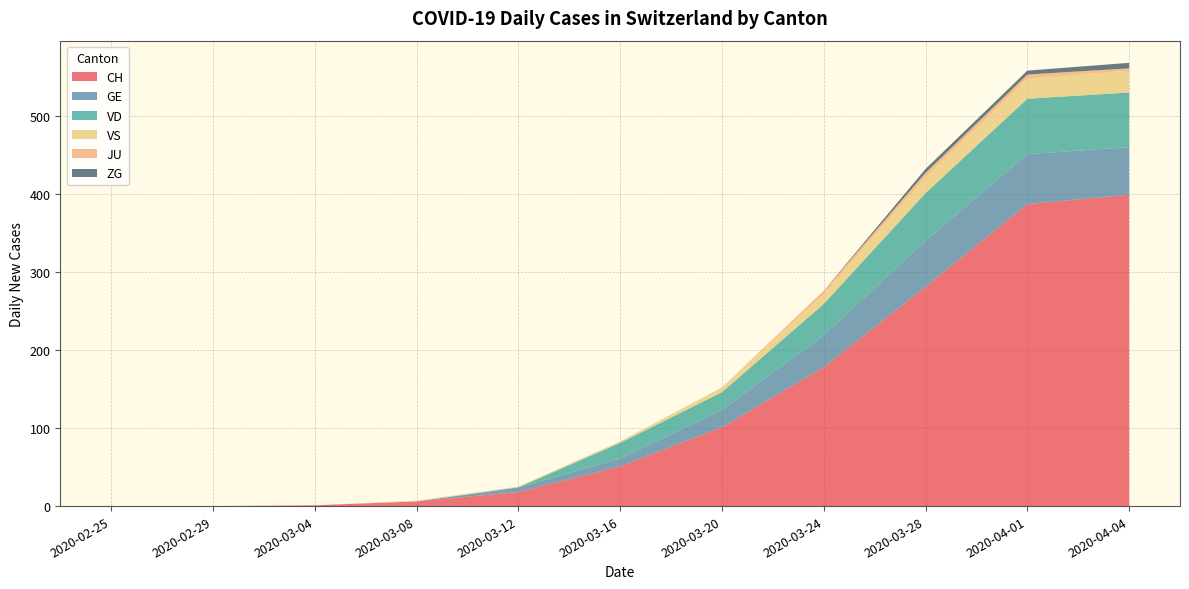

Reading left to right, what are all the values shown in this chart?

CH: 2020-02-25=0	2020-02-29=0	2020-03-04=1	2020-03-08=6	2020-03-12=18	2020-03-16=51	2020-03-20=101	2020-03-24=178	2020-03-28=281	2020-04-01=387	2020-04-04=399
GE: 2020-02-25=0	2020-02-29=0	2020-03-04=0	2020-03-08=0	2020-03-12=6	2020-03-16=10	2020-03-20=22	2020-03-24=41	2020-03-28=59	2020-04-01=64	2020-04-04=61
VD: 2020-02-25=0	2020-02-29=0	2020-03-04=0	2020-03-08=0	2020-03-12=0	2020-03-16=20	2020-03-20=23	2020-03-24=40	2020-03-28=61	2020-04-01=71	2020-04-04=70
VS: 2020-02-25=0	2020-02-29=0	2020-03-04=0	2020-03-08=1	2020-03-12=1	2020-03-16=2	2020-03-20=6	2020-03-24=13	2020-03-28=21	2020-04-01=26	2020-04-04=28
JU: 2020-02-25=0	2020-02-29=0	2020-03-04=0	2020-03-08=0	2020-03-12=0	2020-03-16=0	2020-03-20=0	2020-03-24=4	2020-03-28=5	2020-04-01=5	2020-04-04=3
ZG: 2020-02-25=0	2020-02-29=0	2020-03-04=0	2020-03-08=0	2020-03-12=0	2020-03-16=0	2020-03-20=0	2020-03-24=0	2020-03-28=5	2020-04-01=5	2020-04-04=7